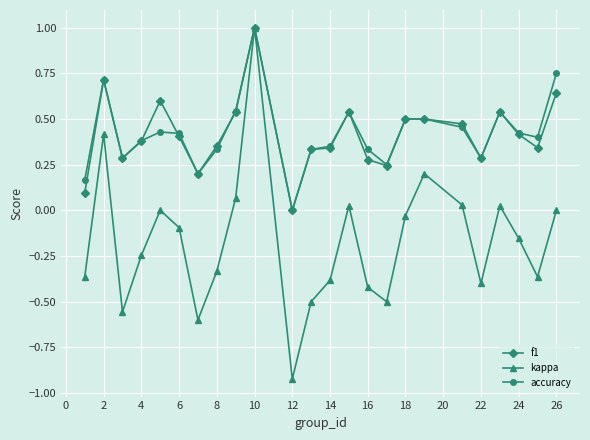

What is the sum of all accuracy values?

10.1